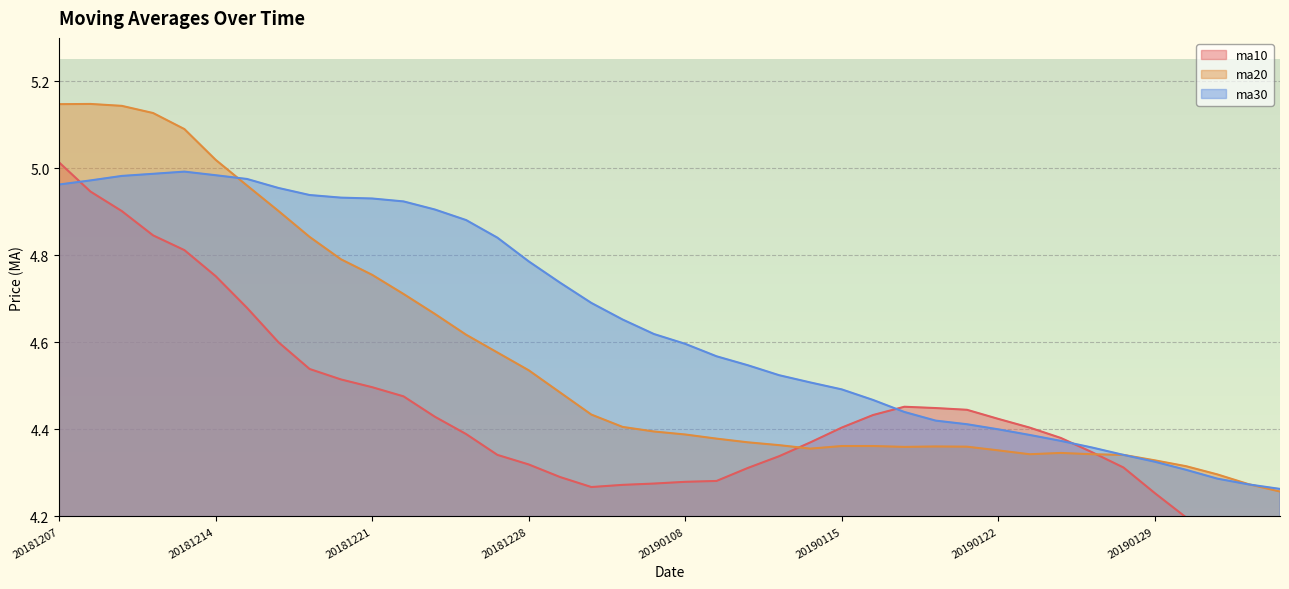

Which series changed the most between 20181220 and 20190124?

ma30